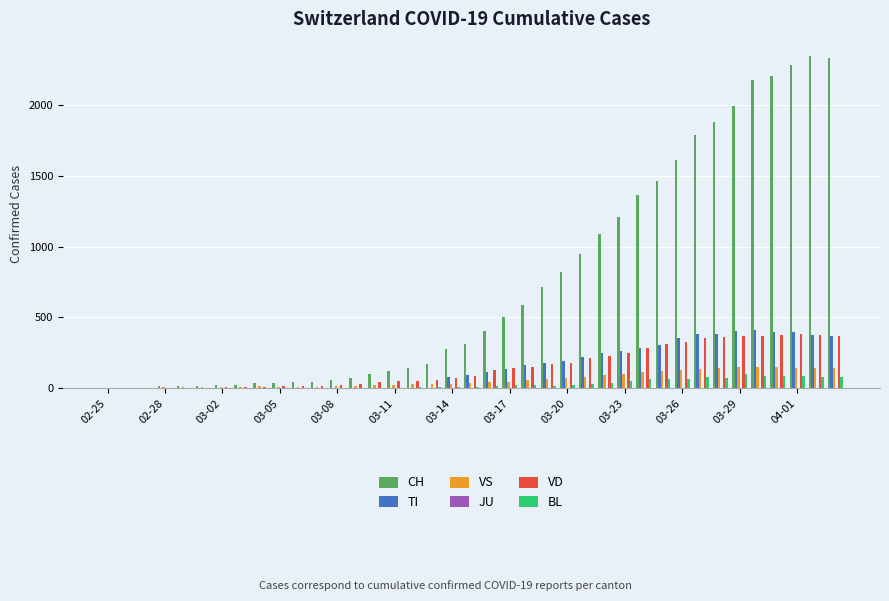

Which series has the largest total across all categories?

CH